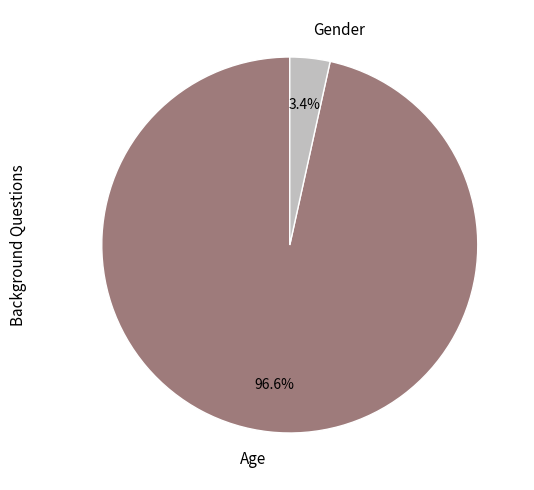

Combined, do Age and Gender account for over 50%?

Yes